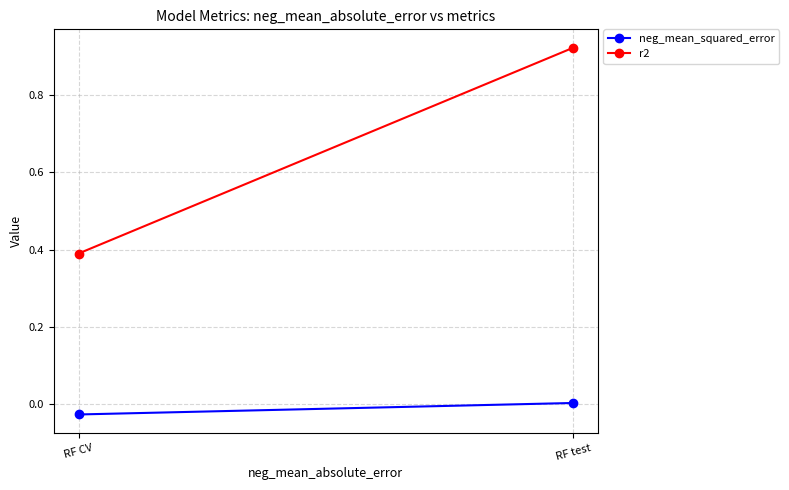

What is the total value across all series at RF test?

0.9